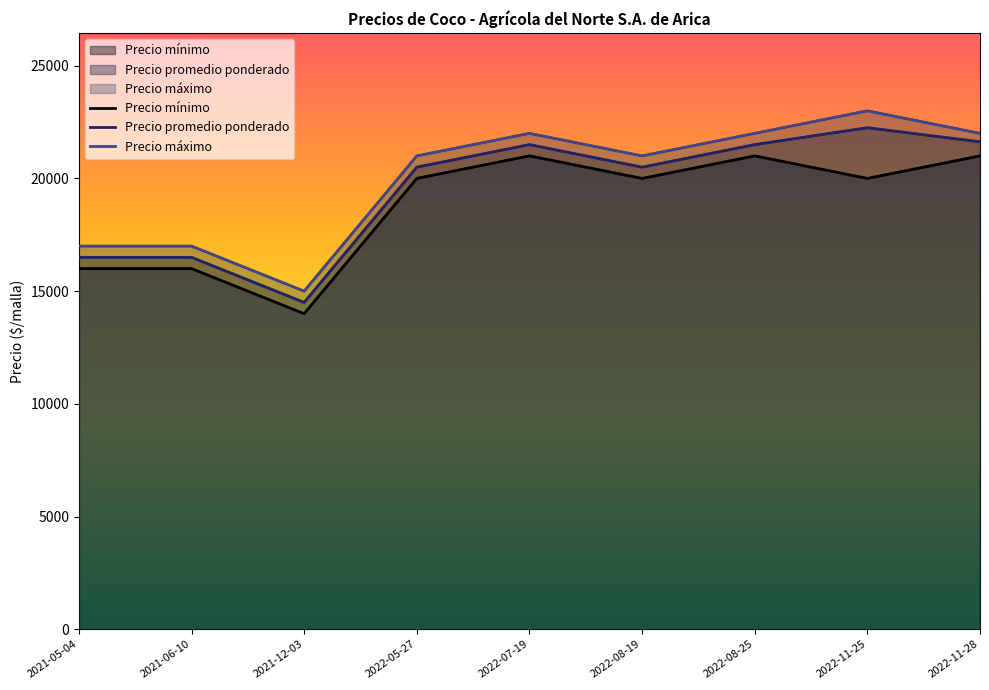

Reading left to right, what are all the values shown in this chart?

Precio mínimo: 16000	16000	14000	20000	21000	20000	21000	20000	21000
Precio promedio ponderado: 16500	16500	14500	20500	21500	20500	21500	22250	21625
Precio máximo: 17000	17000	15000	21000	22000	21000	22000	23000	22000